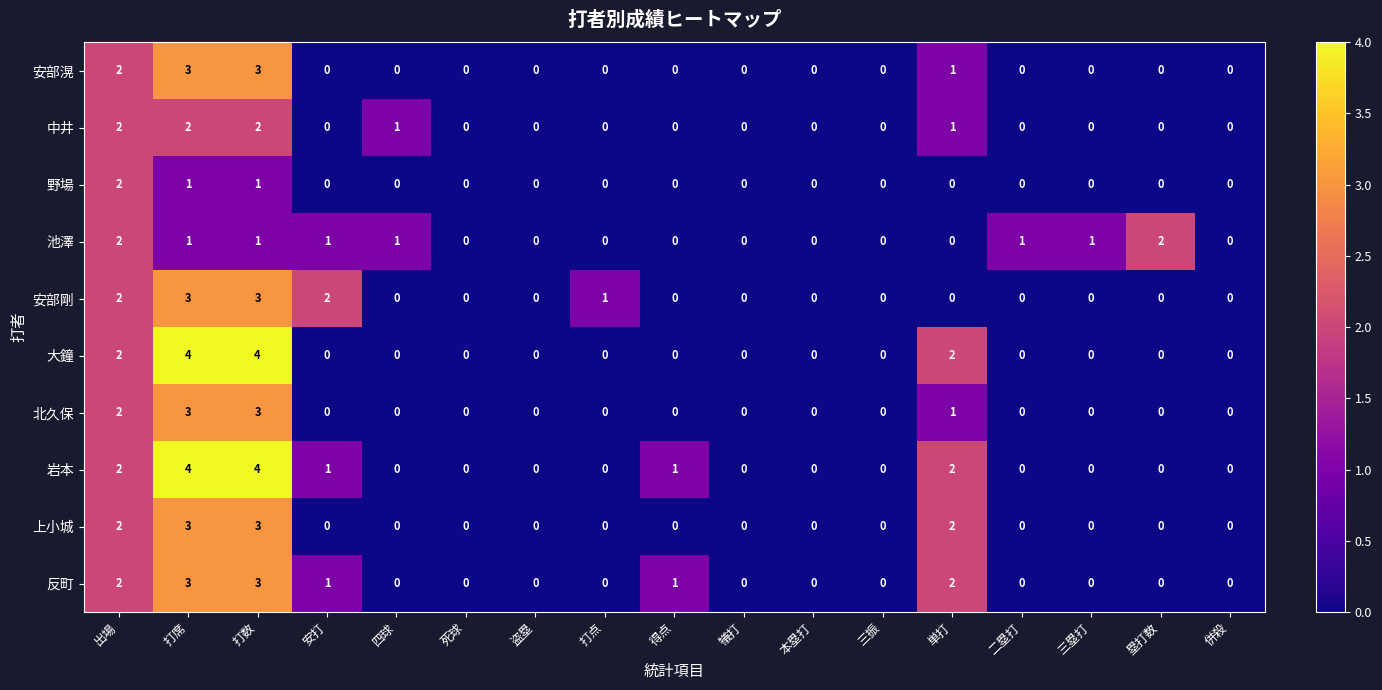

What is the difference between the highest and lowest values at 打席?

3